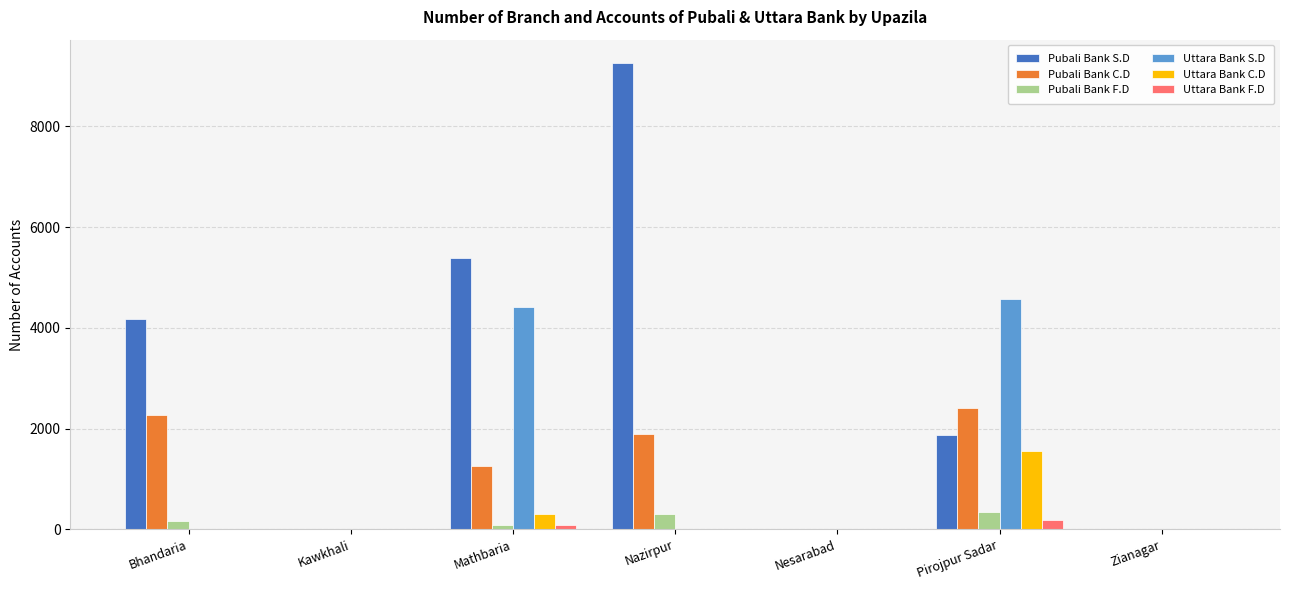

The Uttara Bank F.D series shows 0 at Zianagar. True or false?

True